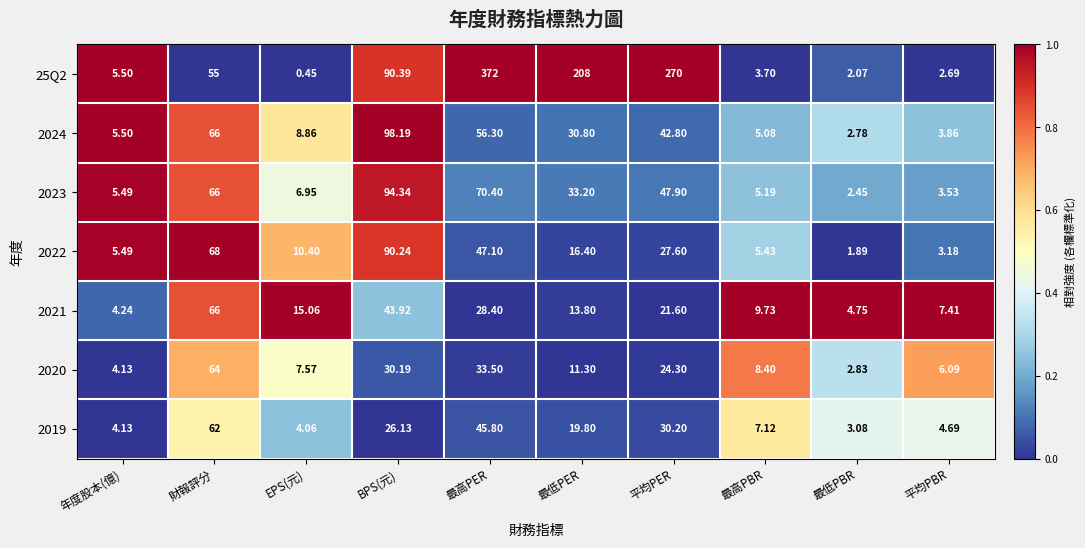

At which label is 2021 closest to 35?

最高PER